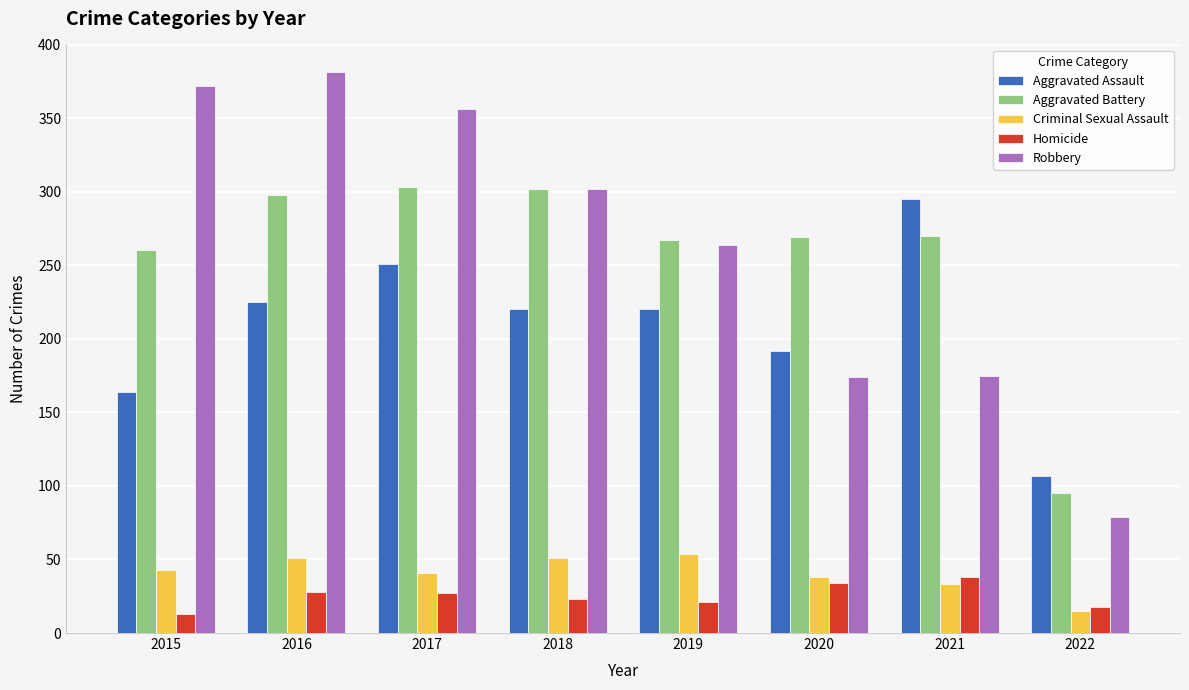

Rank the series by their maximum value, from highest to lowest.

Robbery, Aggravated Battery, Aggravated Assault, Criminal Sexual Assault, Homicide